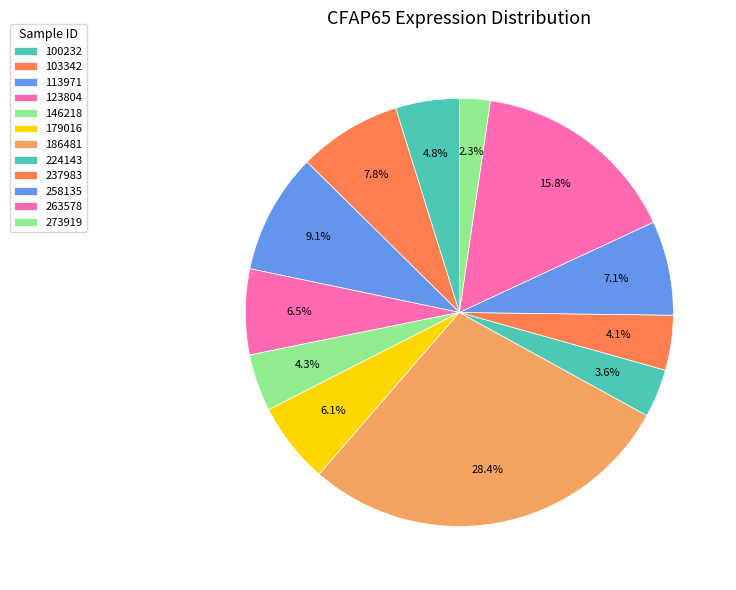

To the nearest percent, what portion does 146218 represent?

4%